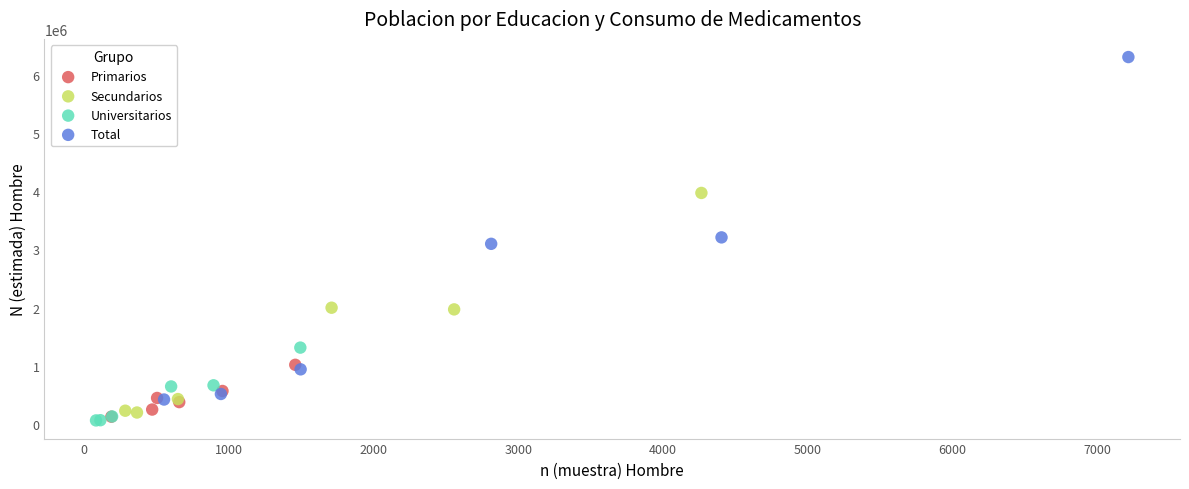

Which series has the widest spread of Y values?

Total